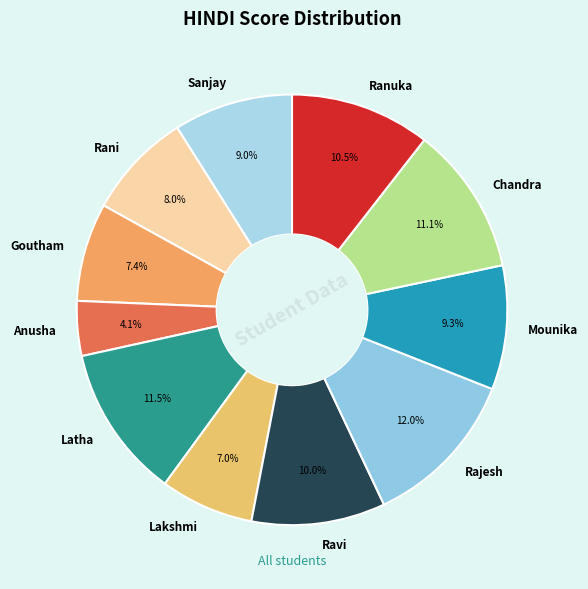

The Ravi slice represents 23% of the pie. True or false?

False